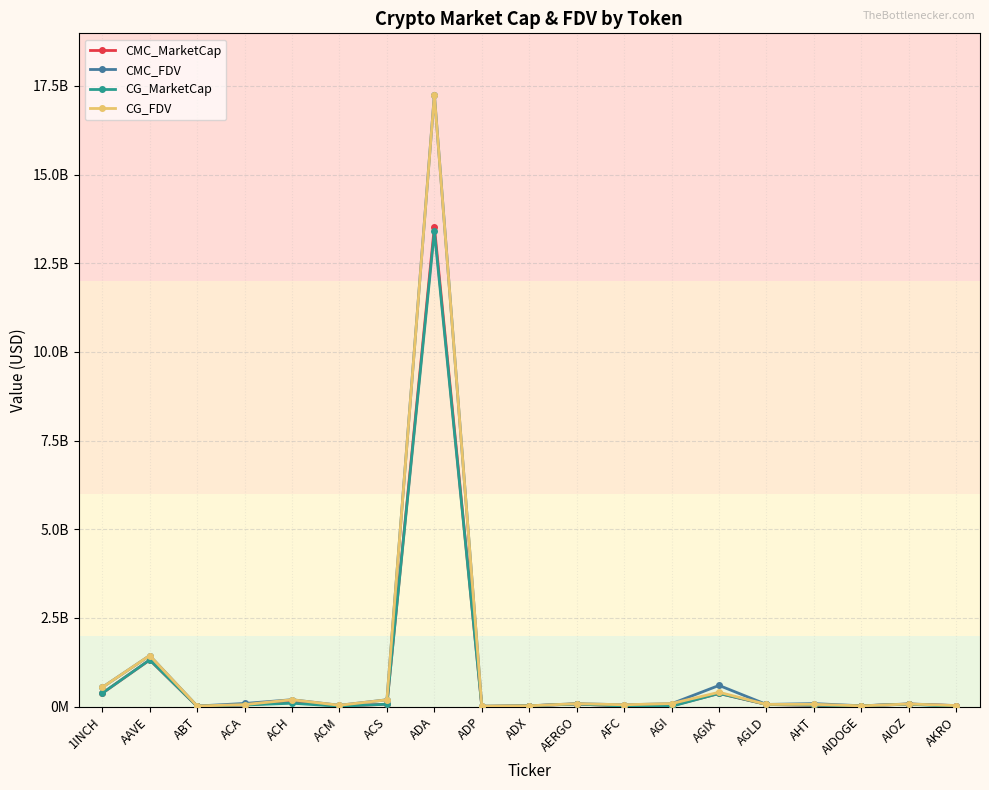

What is the sum of all CG_FDV values?

20641861169.0